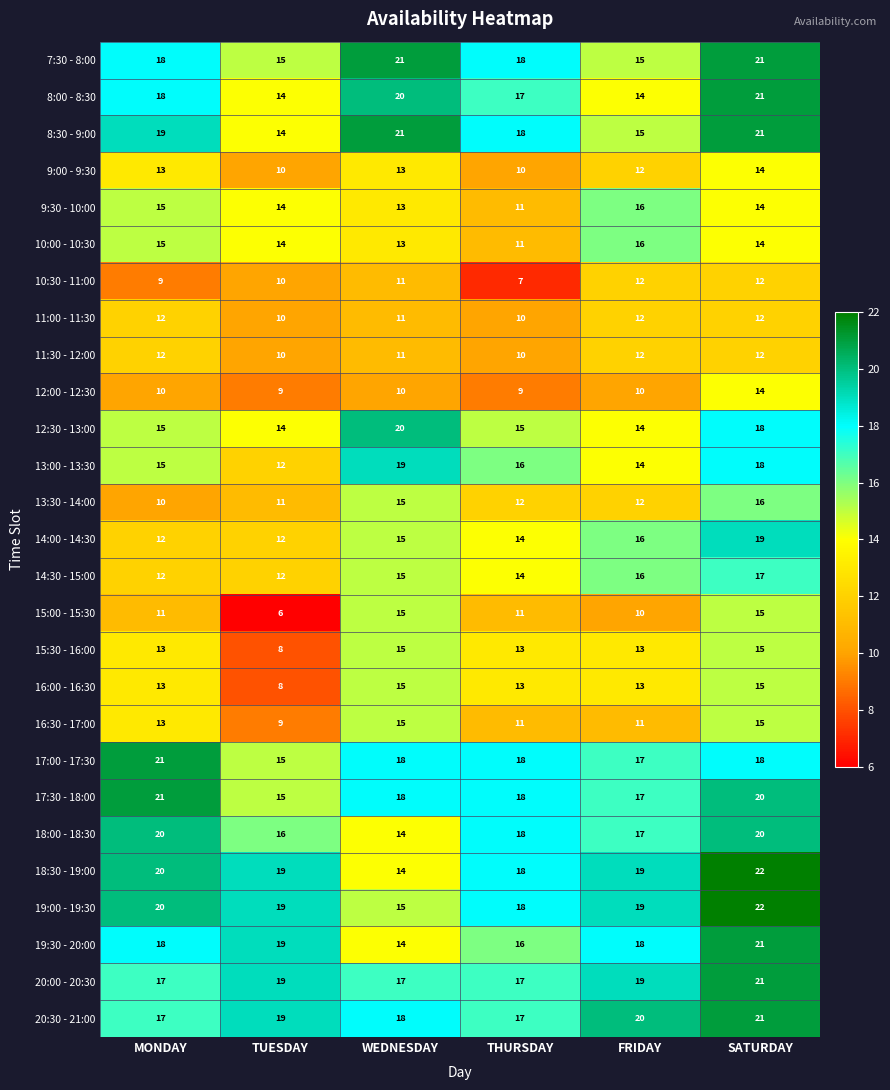

At which label is 10:30 - 11:00 closest to 9?

MONDAY